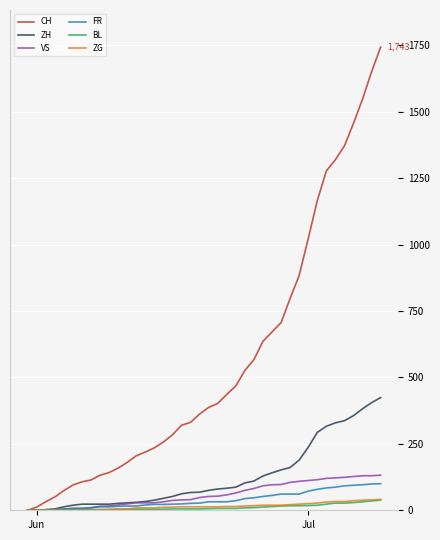

Which series has the largest total across all categories?

CH